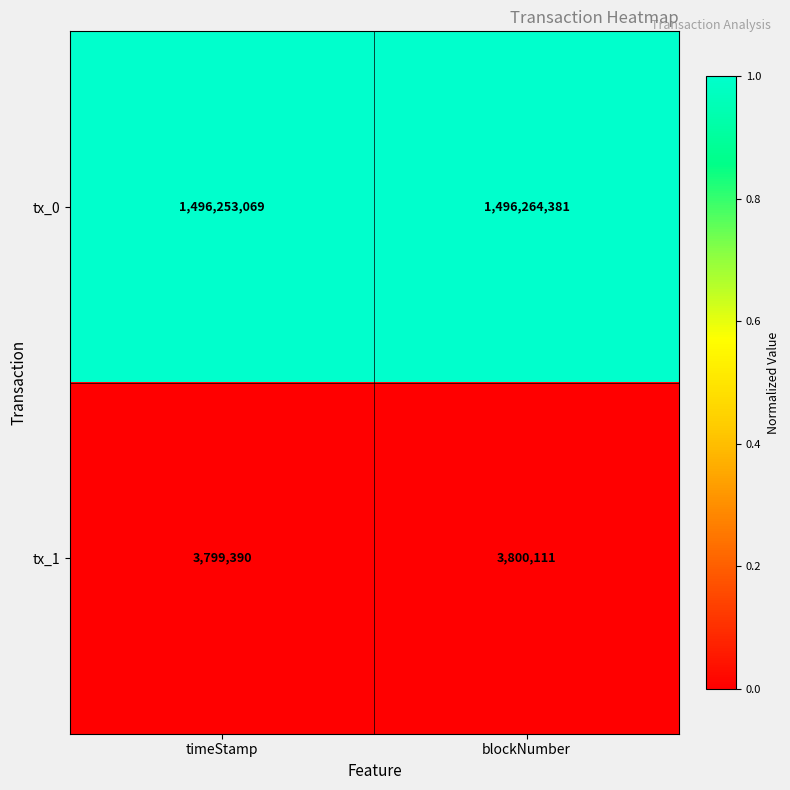

What is the spread (max minus min) of values at blockNumber?

1492464270